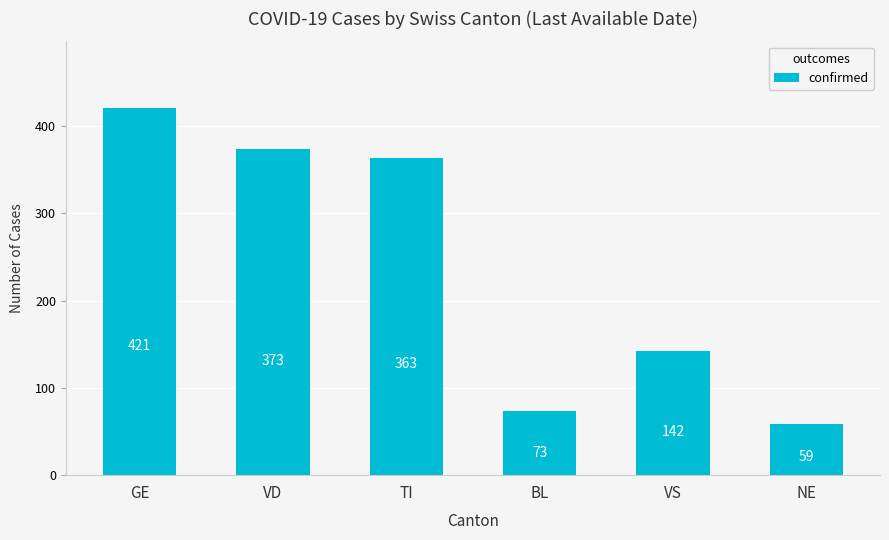

What is the change in value from VD to VS?

-231